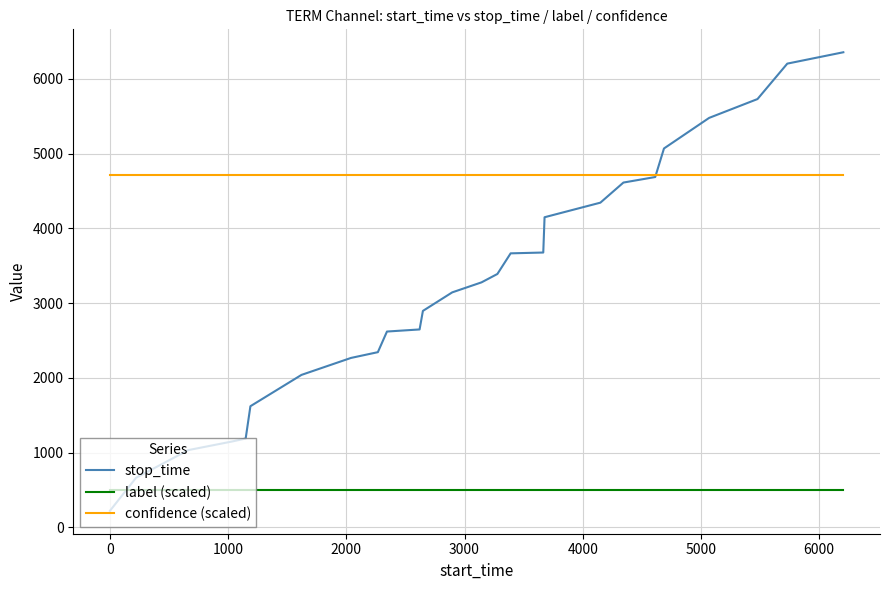

True or false: confidence (scaled) and stop_time intersect in this chart.

True